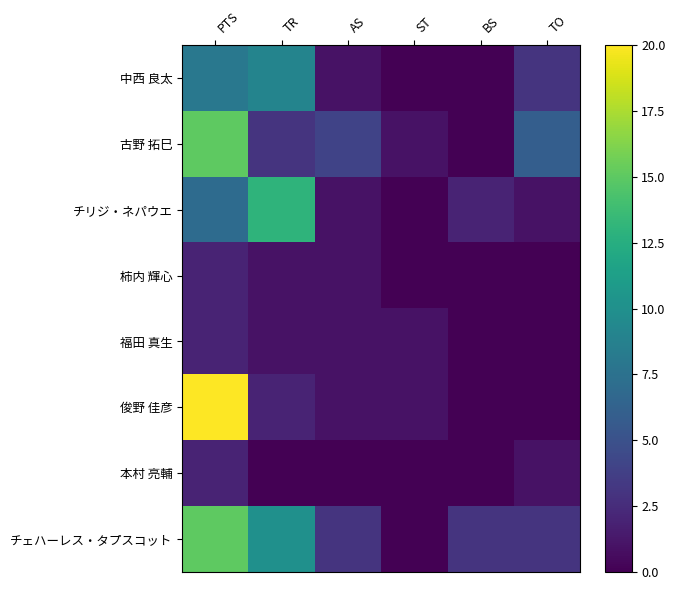

Which series has the largest total across all categories?

チェハーレス・タプスコット